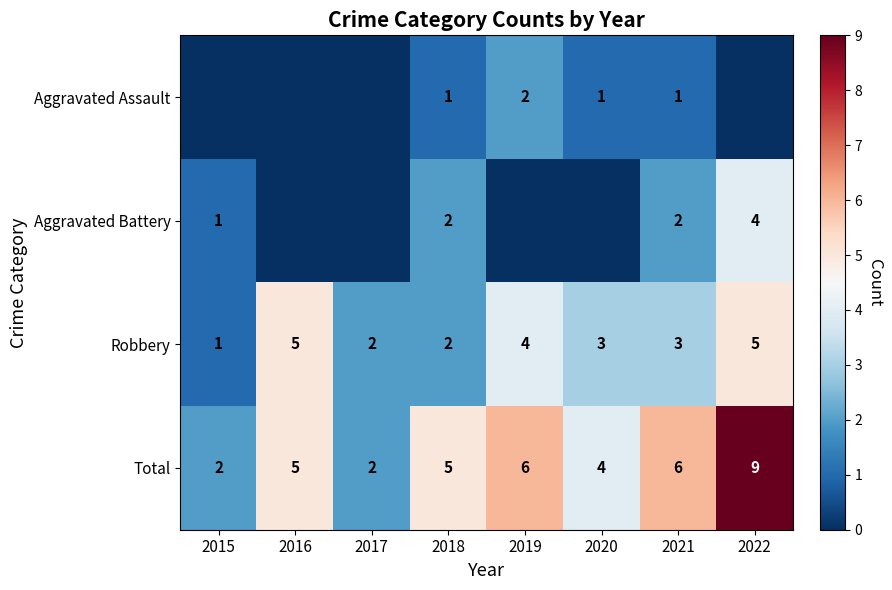

True or false: Aggravated Assault has a value of 2 at 2018.

False